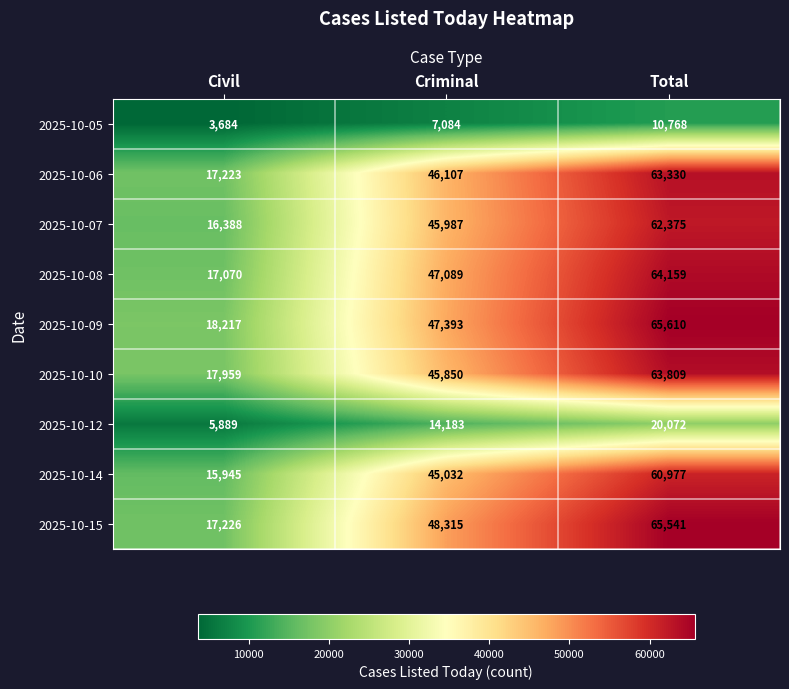

How many distinct data groups are displayed?

9